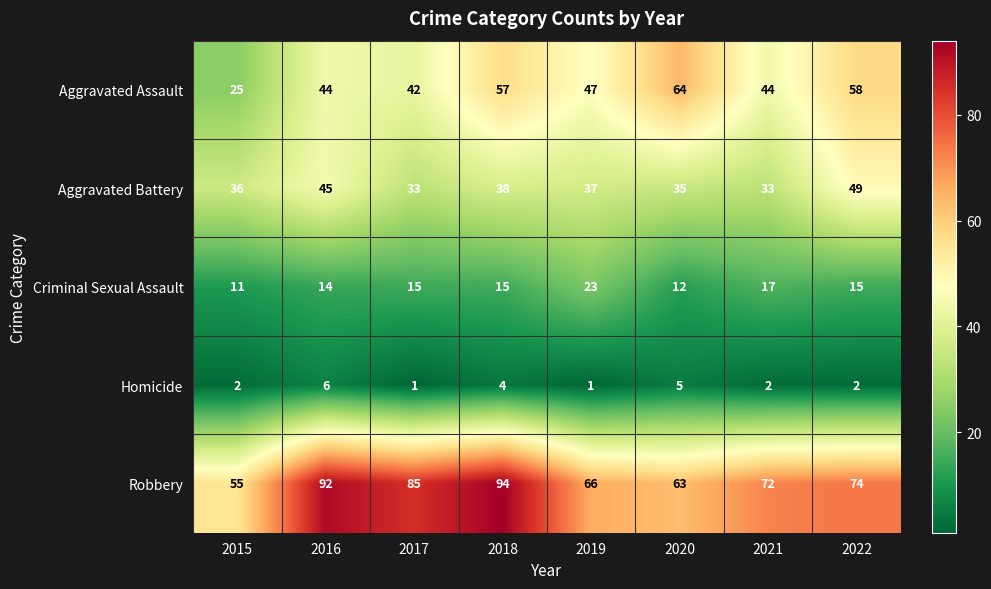

Where does the Aggravated Battery series first go above 37?

2016